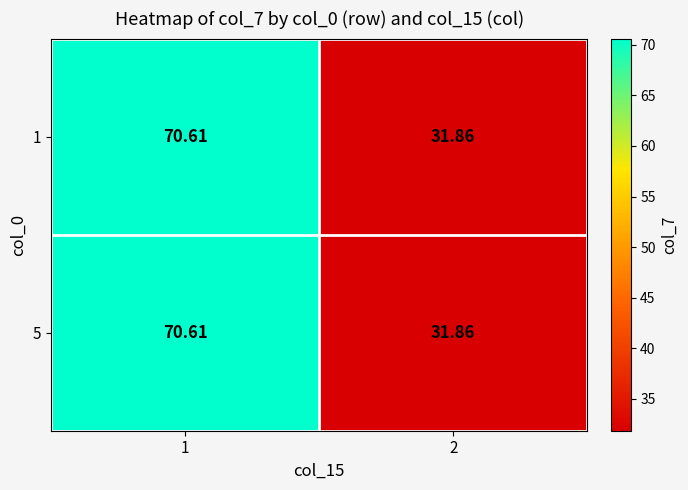

Is the value of 5 at 2 greater than the value of 1 at 1?

No